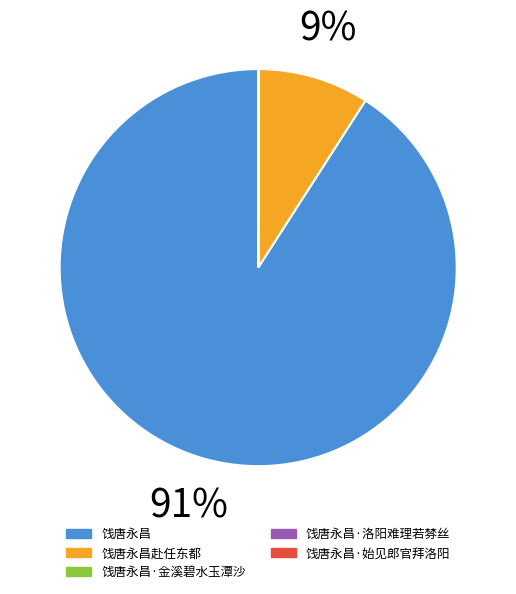

Is there a majority slice in this chart?

Yes